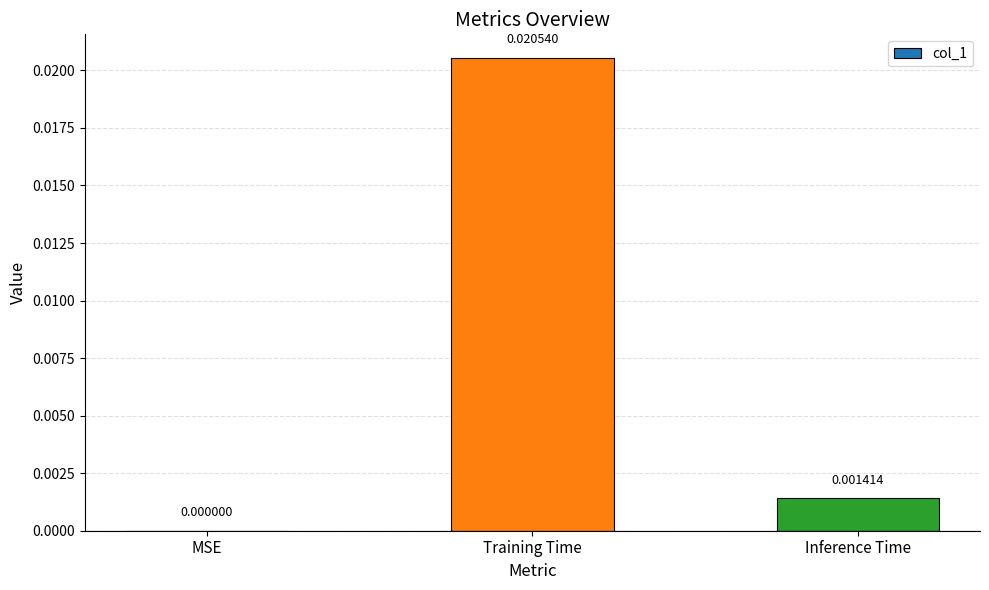

Which has a higher value, Training Time or MSE?

Training Time